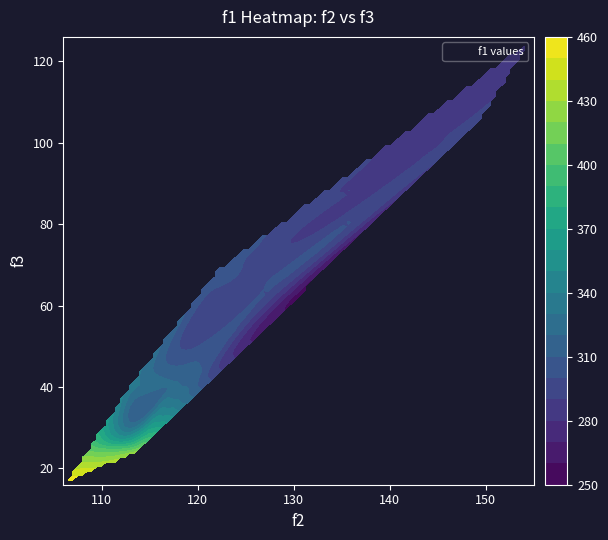

Count the number of data series in this chart.

1